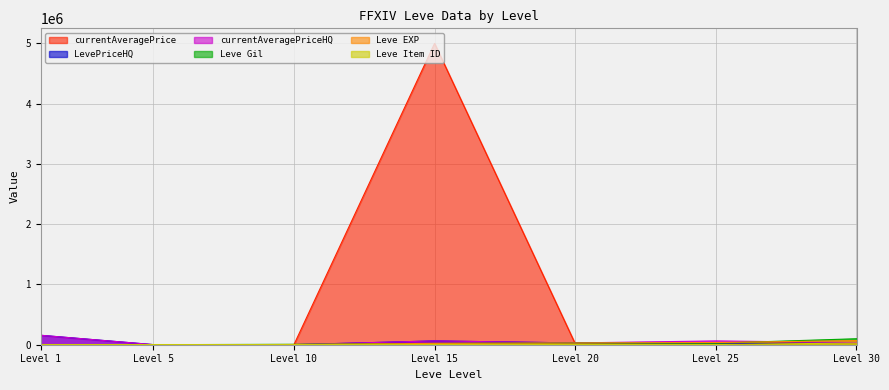

What is the maximum value shown in the chart?

5000000.0